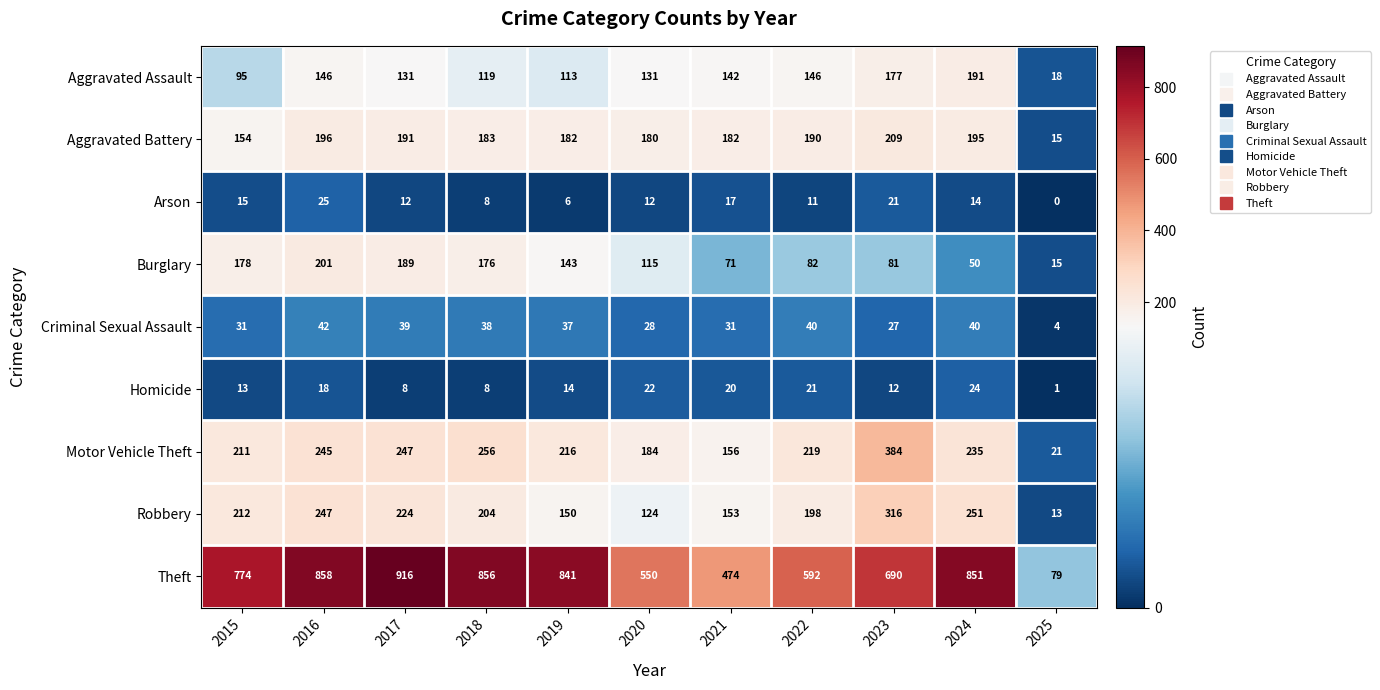

What is the total value across all series at 2016?

1978